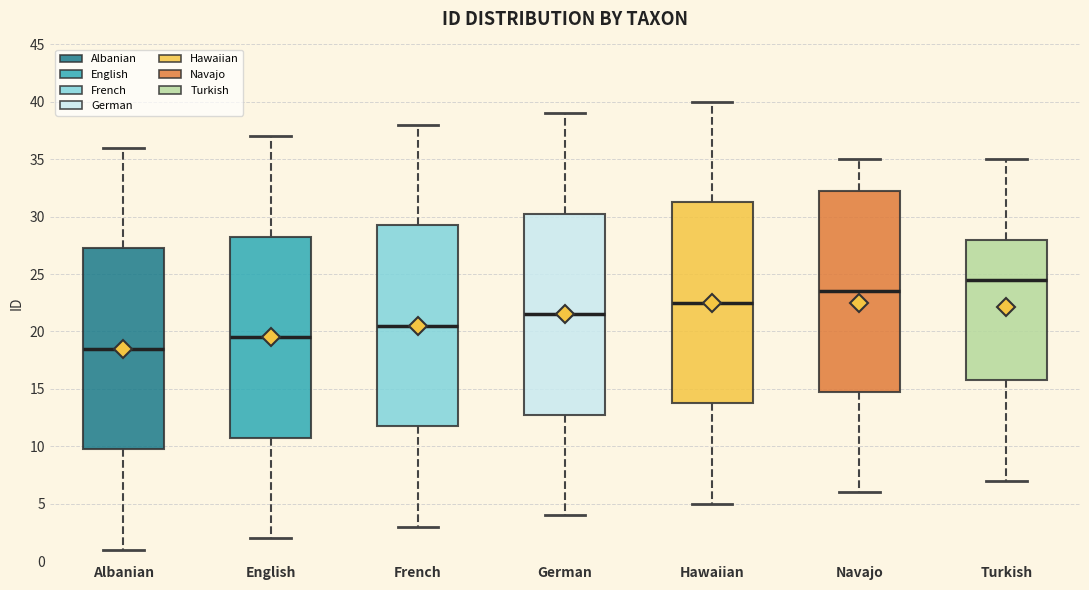

Where does the upper whisker of the box for English end on the y-axis? The values are not printed on the chart, so give them approximately, as read against the axis.

37.0